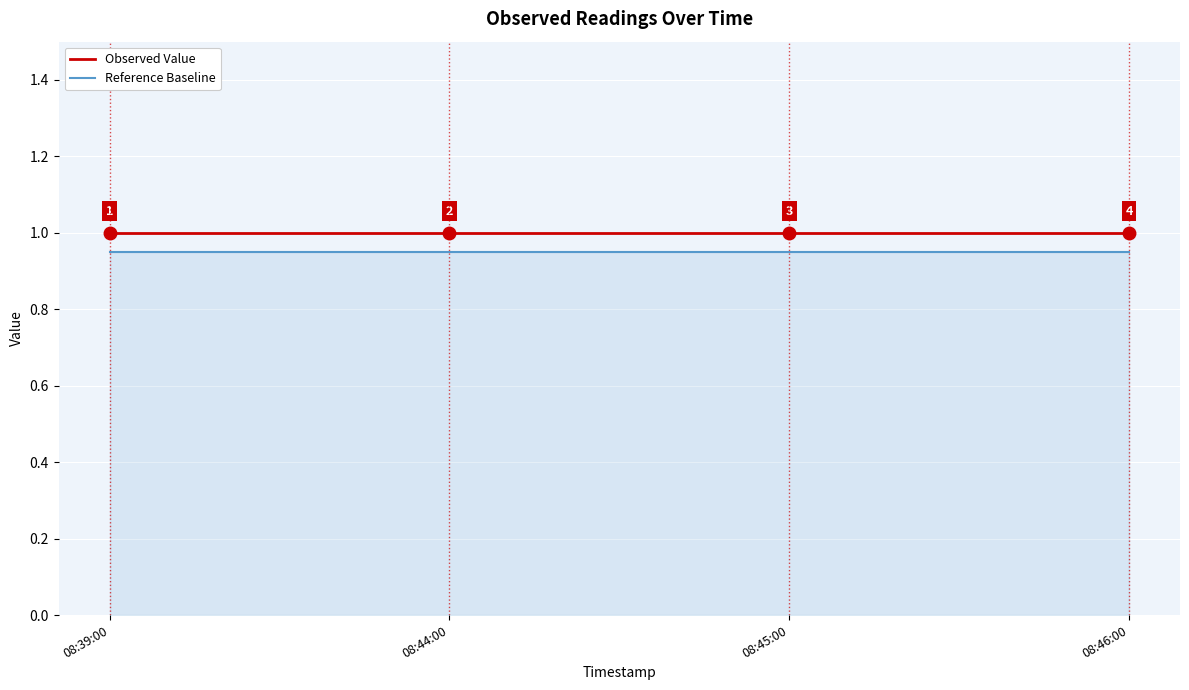

At how many categories does at least one series exceed 0?

4